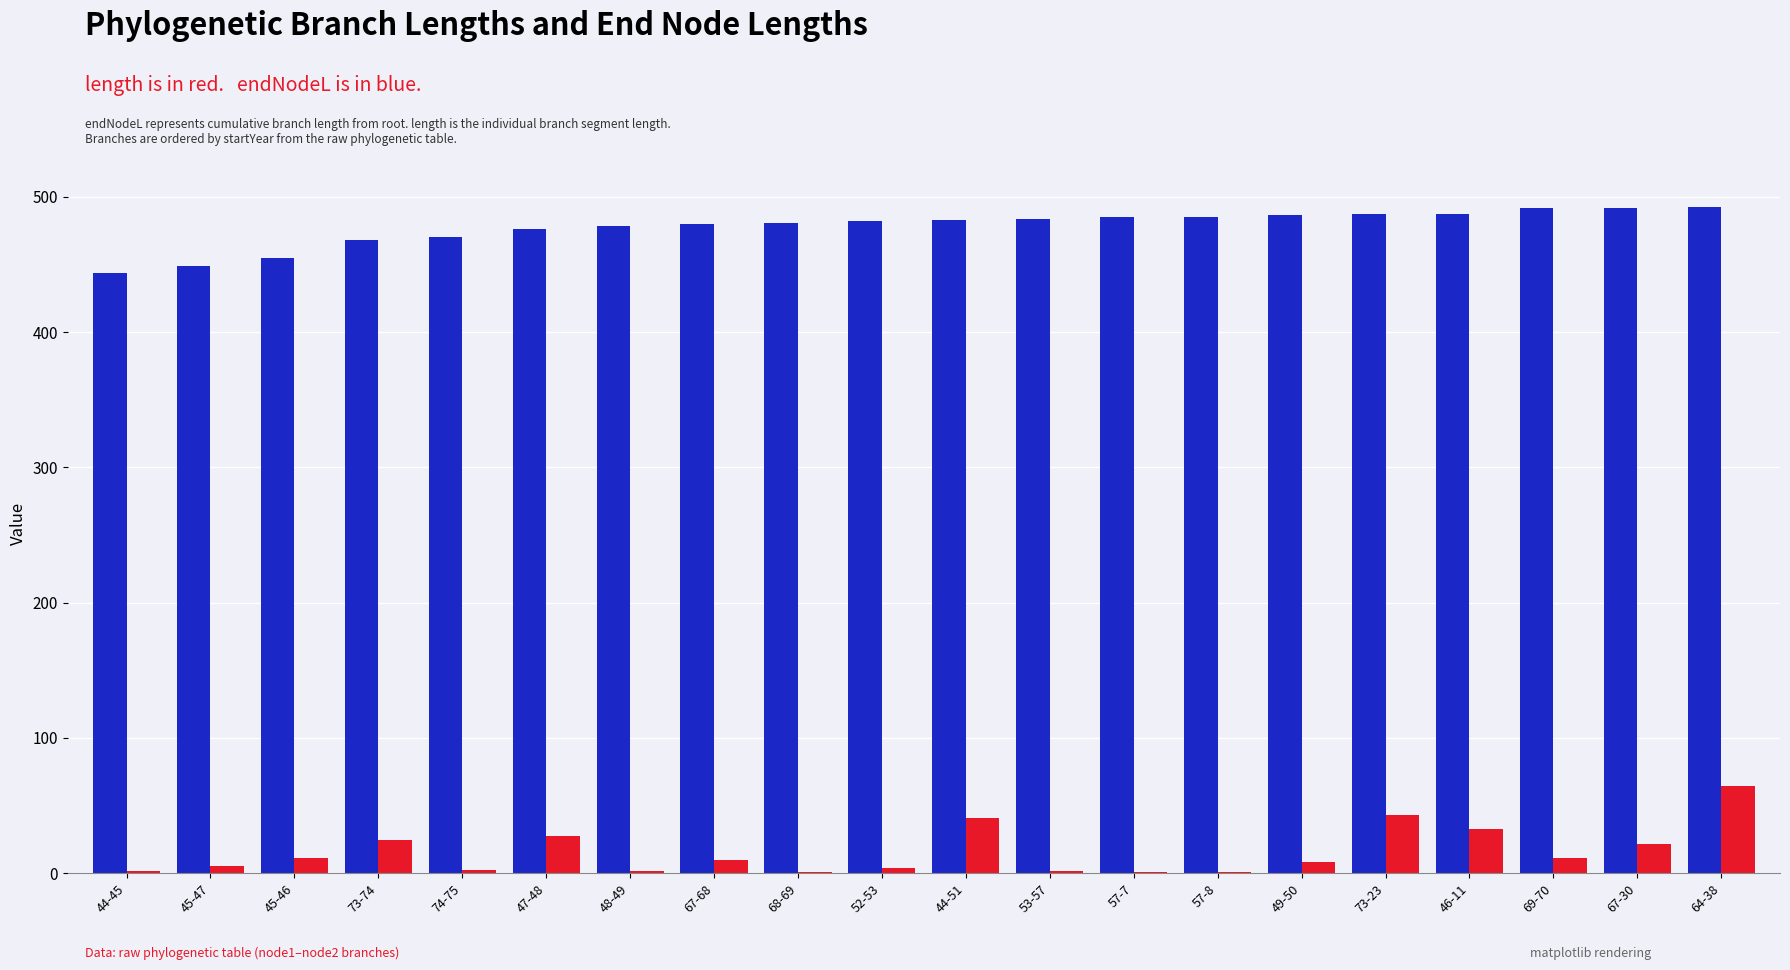

At which category is the sum across all series the highest?

64-38